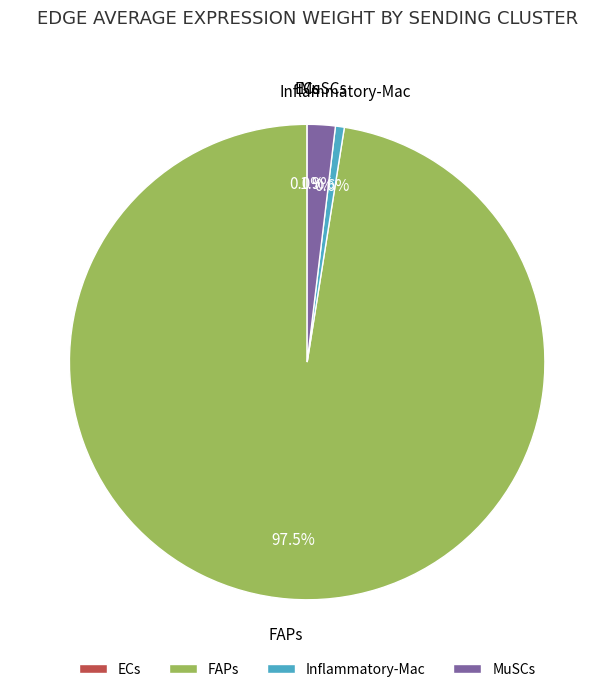

Does MuSCs account for over 50% of the chart?

No